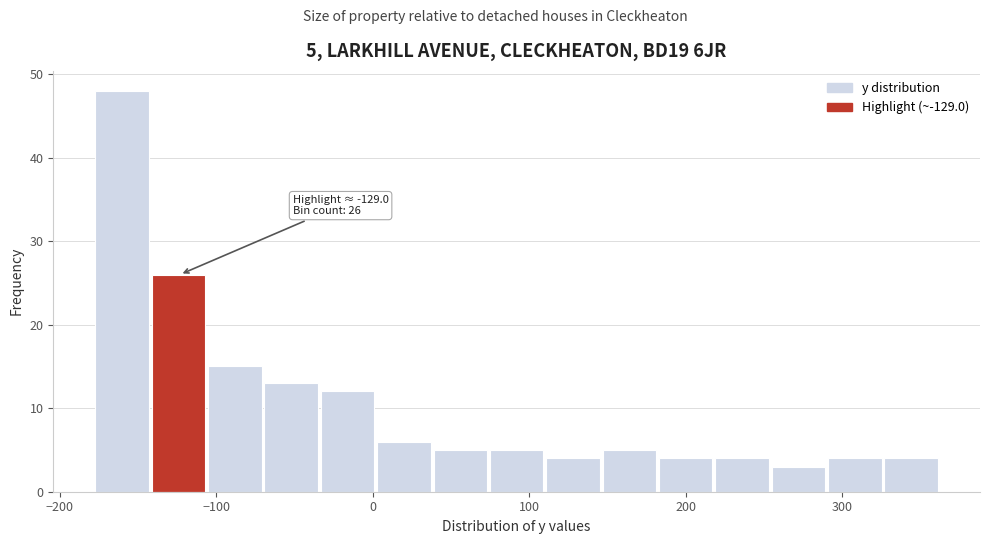

Around what value on the x-axis is the tallest bar? Give the approximate position of its centre, as read against the axis.

-160